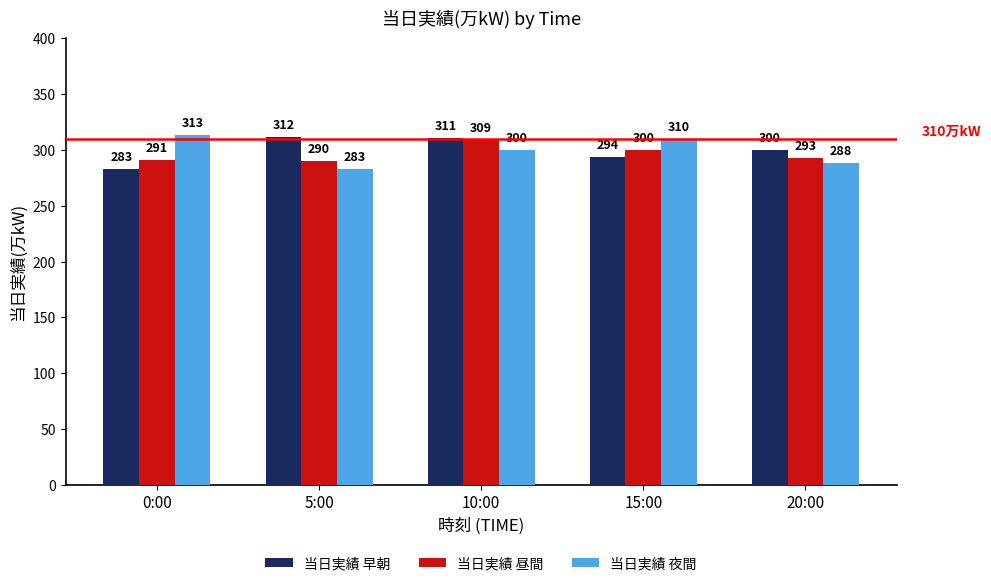

How many distinct data groups are displayed?

3